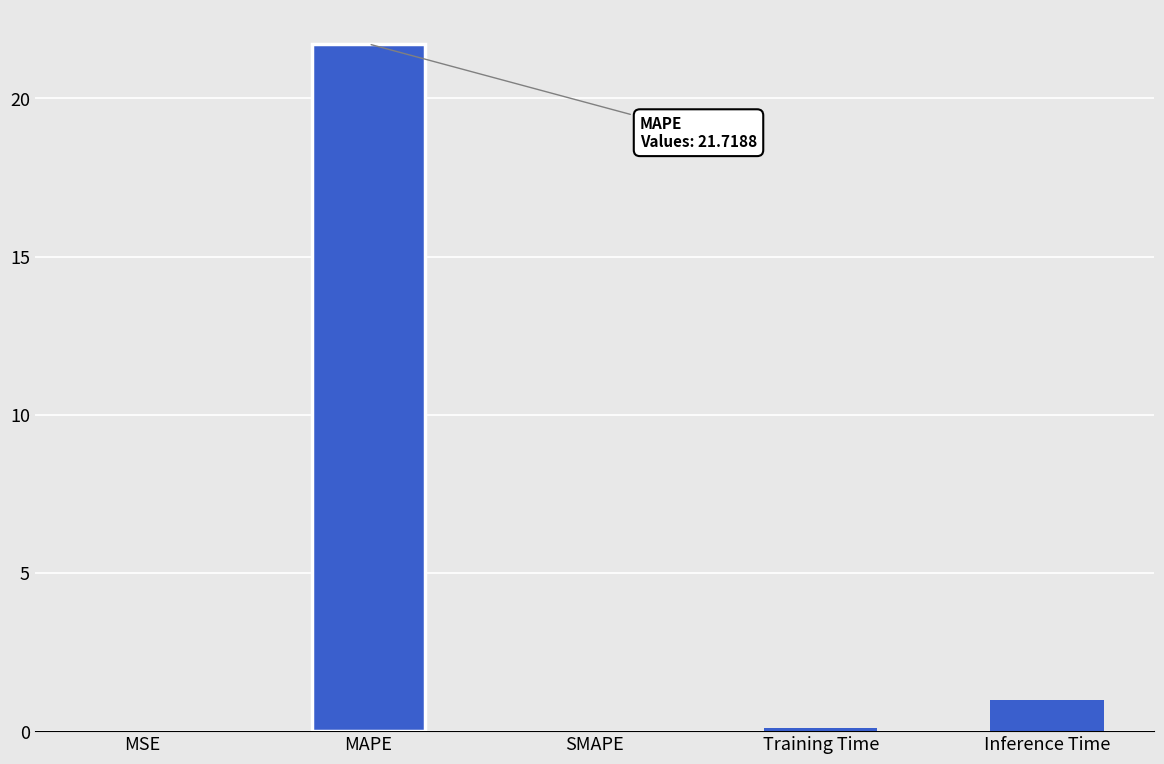

What is the change in value from MSE to MAPE?

+21.7